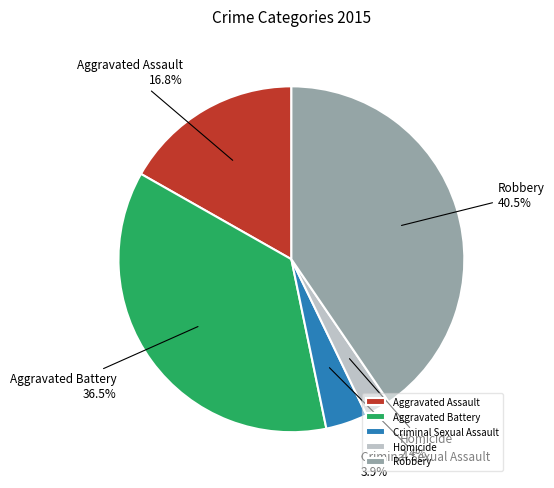

Is it true that Aggravated Assault is 17% of the pie?

True